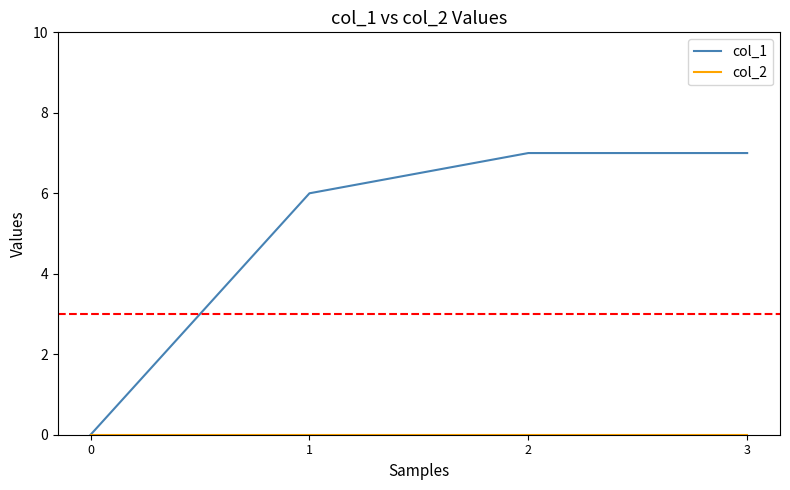

At how many categories does at least one series exceed 4?

3